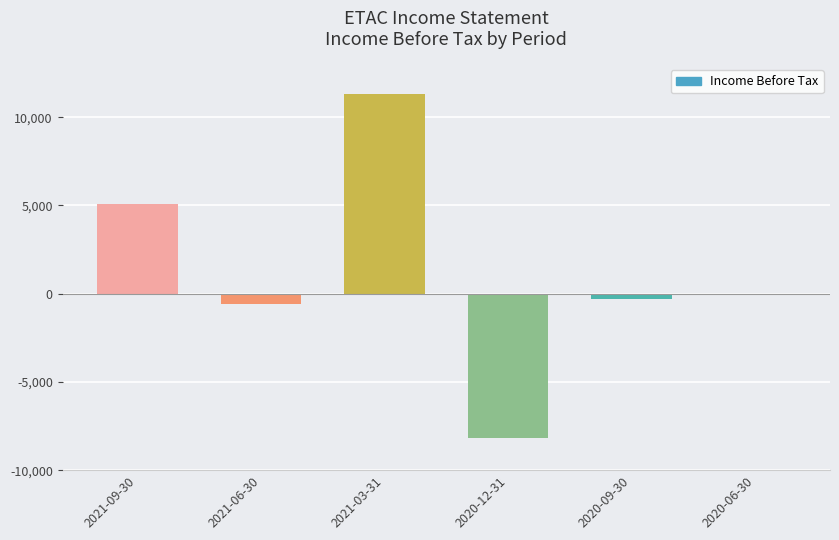

What is the sum of all values?

7300